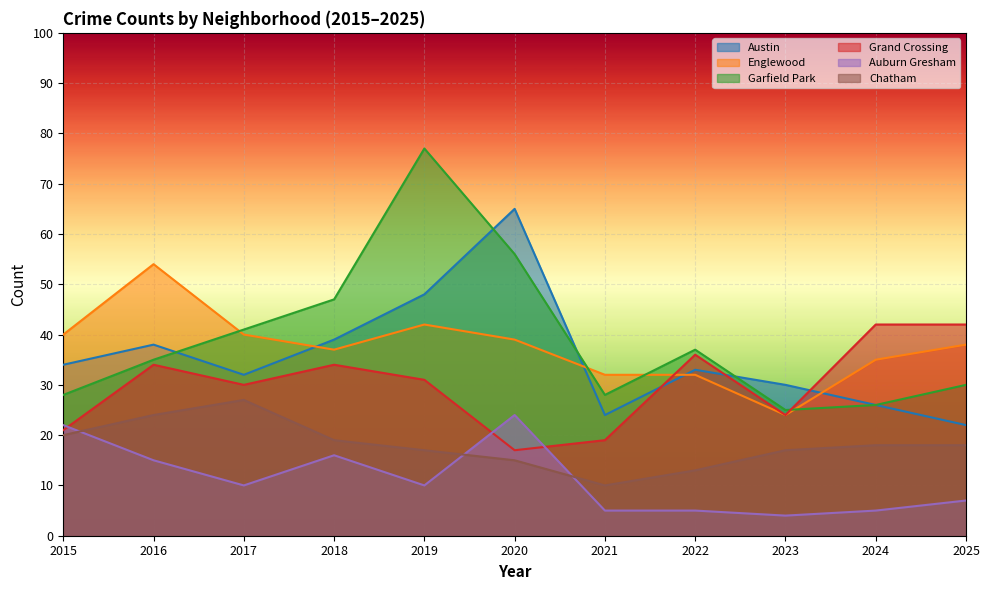

What is the spread (max minus min) of values at 2020?

50